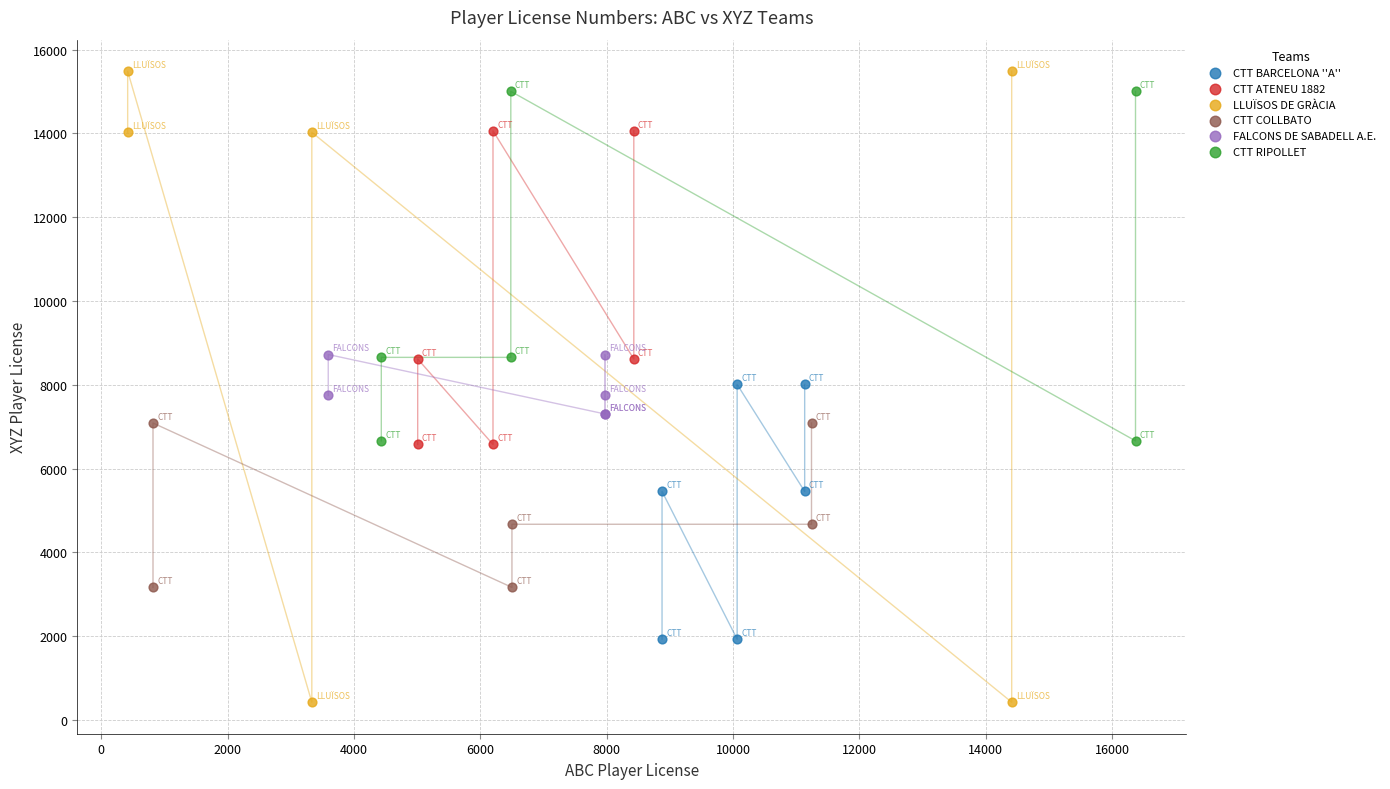

Which series has the widest spread of Y values?

LLUÏSOS DE GRÀCIA